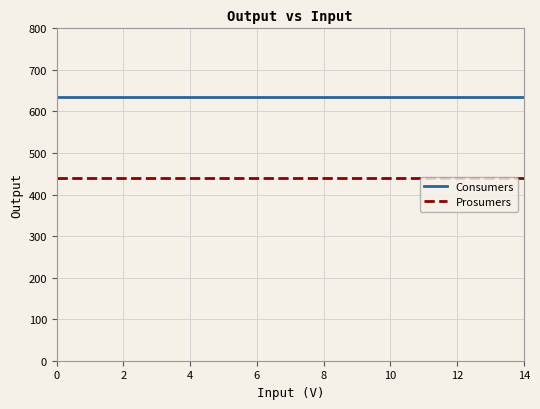

Which series has the largest total across all categories?

Consumers